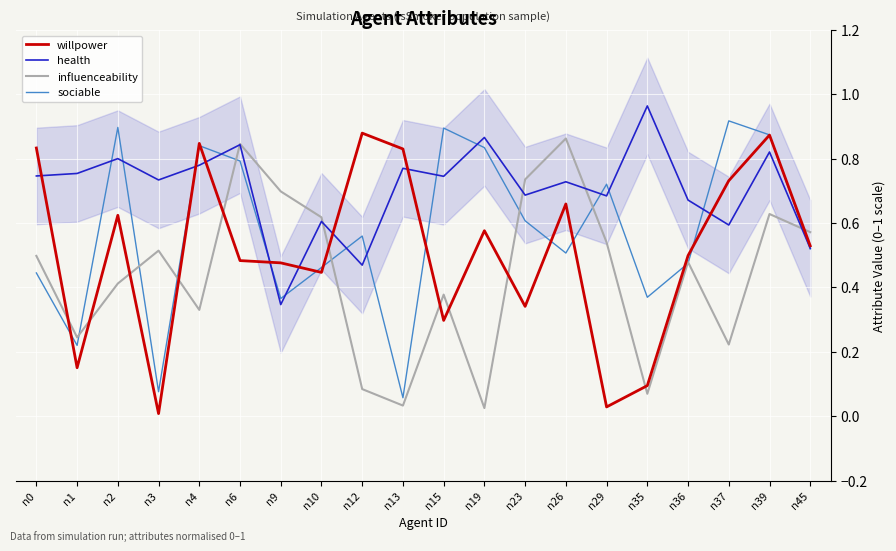

Reading left to right, what are all the values shown in this chart?

willpower: n0=0.8	n1=0.2	n2=0.6	n3=0.0	n4=0.8	n6=0.5	n9=0.5	n10=0.4	n12=0.9	n13=0.8	n15=0.3	n19=0.6	n23=0.3	n26=0.7	n29=0.0	n35=0.1	n36=0.5	n37=0.7	n39=0.9	n45=0.5
health: n0=0.7	n1=0.8	n2=0.8	n3=0.7	n4=0.8	n6=0.8	n9=0.3	n10=0.6	n12=0.5	n13=0.8	n15=0.7	n19=0.9	n23=0.7	n26=0.7	n29=0.7	n35=1.0	n36=0.7	n37=0.6	n39=0.8	n45=0.5
influenceability: n0=0.5	n1=0.2	n2=0.4	n3=0.5	n4=0.3	n6=0.8	n9=0.7	n10=0.6	n12=0.1	n13=0.0	n15=0.4	n19=0.0	n23=0.7	n26=0.9	n29=0.5	n35=0.1	n36=0.5	n37=0.2	n39=0.6	n45=0.6
sociable: n0=0.4	n1=0.2	n2=0.9	n3=0.1	n4=0.8	n6=0.8	n9=0.4	n10=0.5	n12=0.6	n13=0.1	n15=0.9	n19=0.8	n23=0.6	n26=0.5	n29=0.7	n35=0.4	n36=0.5	n37=0.9	n39=0.9	n45=0.5